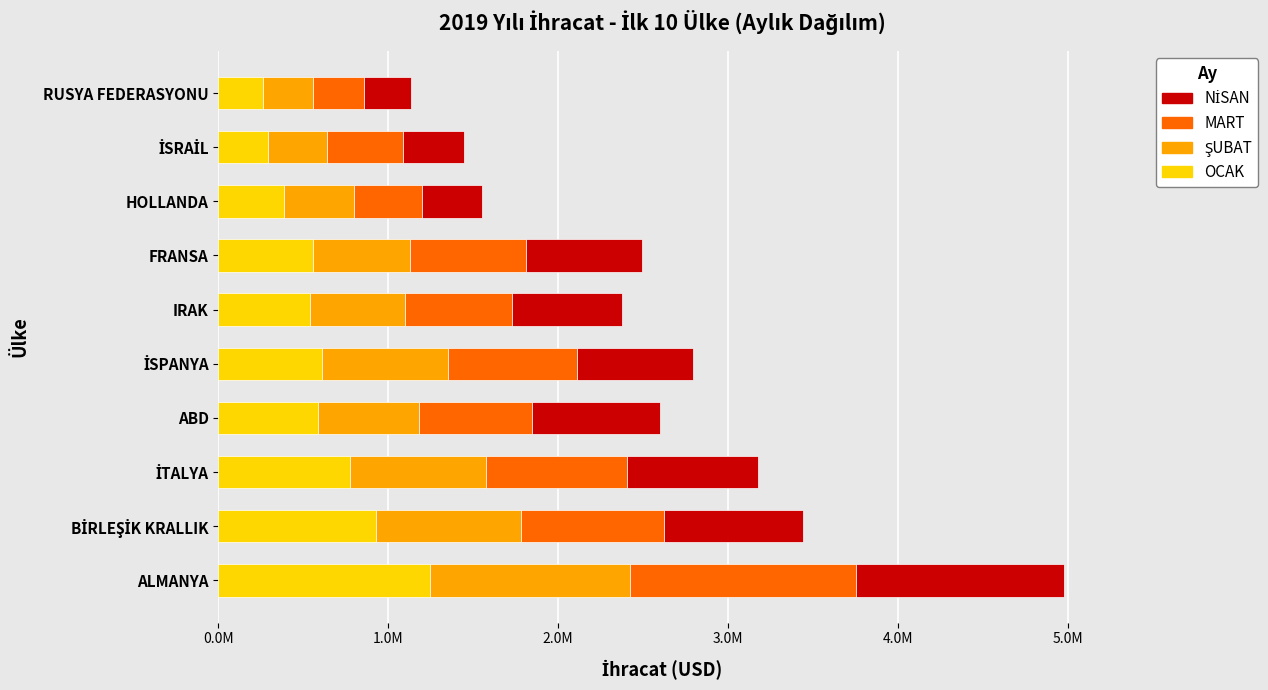

How many groups of bars are there?

10